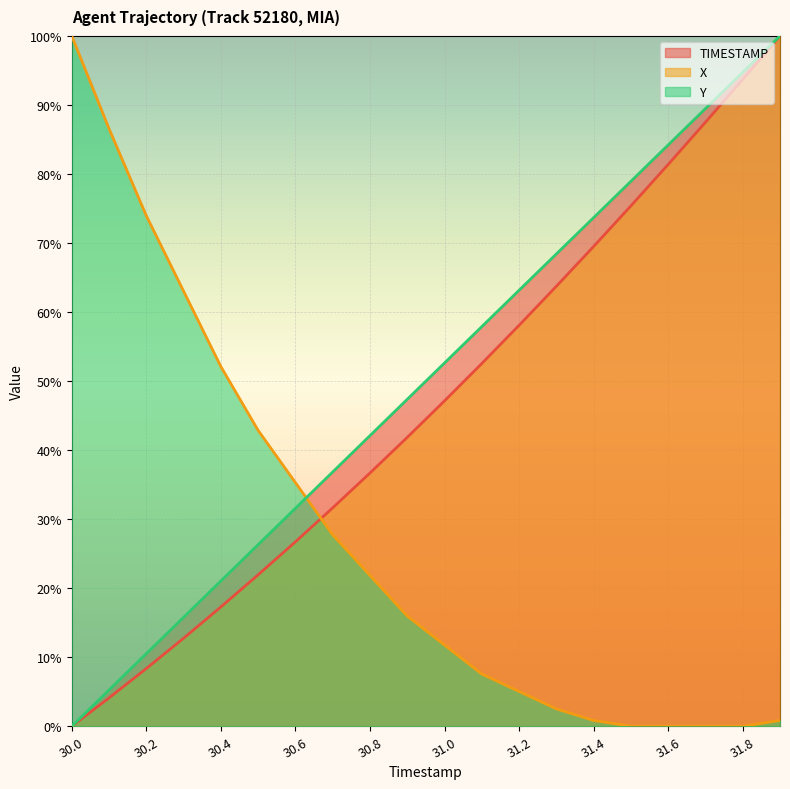

How many values in the Y series are below 15?

10